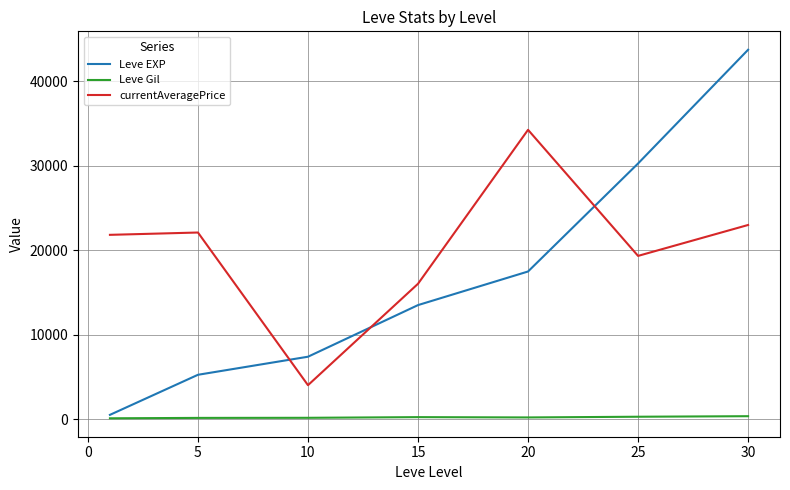

List the series in order of their overall mean, lowest first.

Leve Gil, Leve EXP, currentAveragePrice